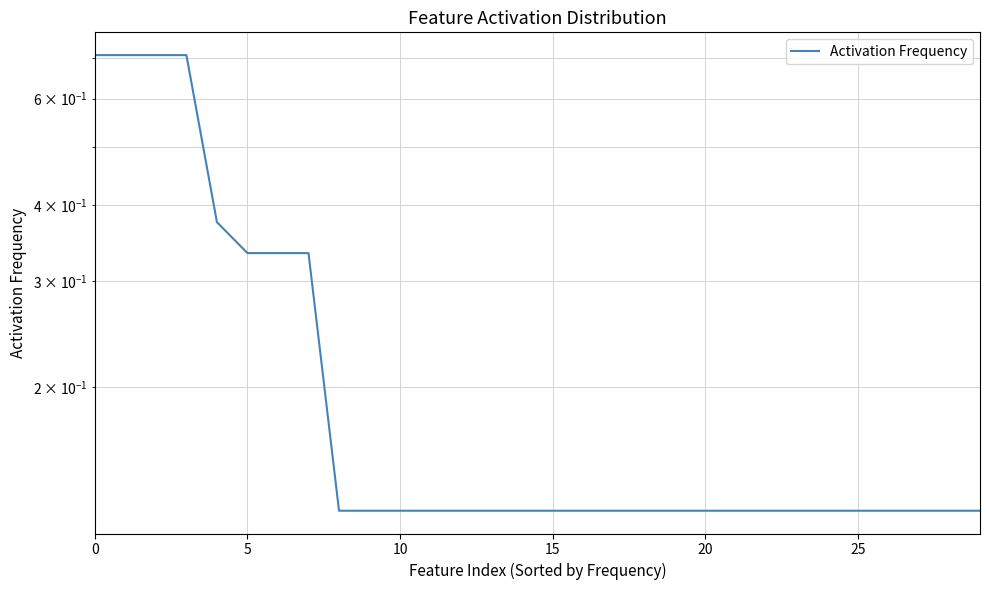

How many lines are shown in the chart?

1